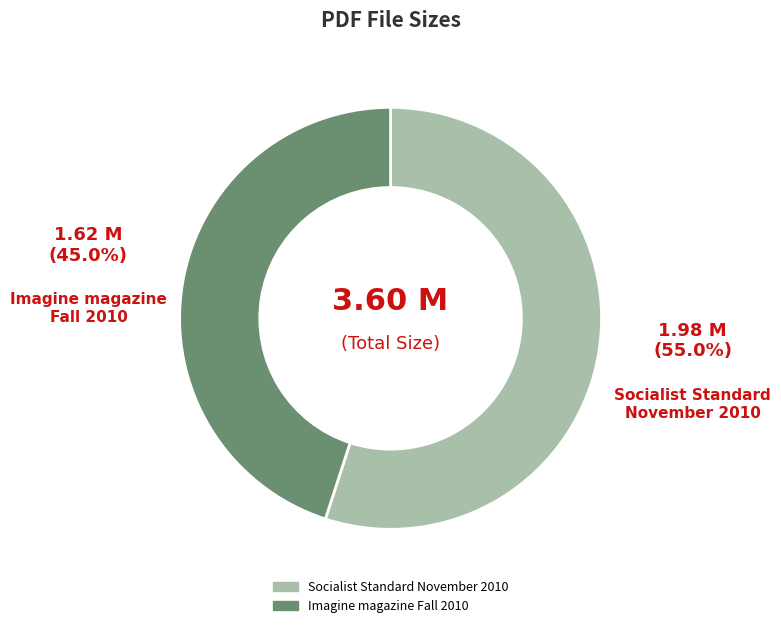

Is there any slice that represents more than half of the pie?

Yes